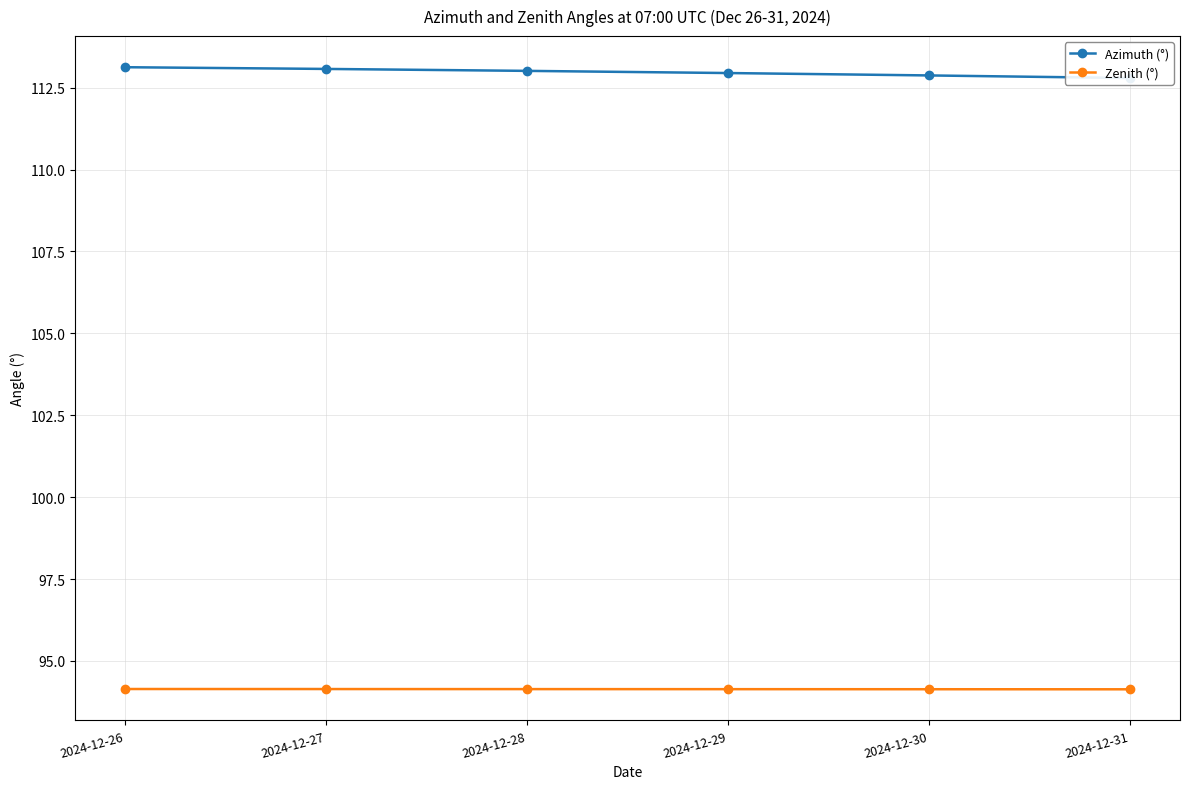

What is the value of the Azimuth (°) point at the 2nd from the left?

113.1